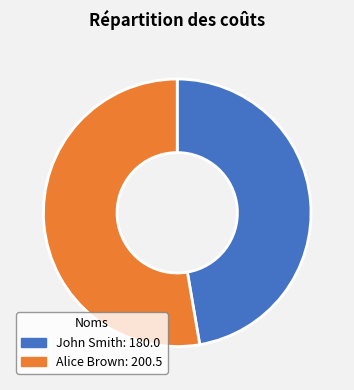

Is there a majority slice in this chart?

Yes